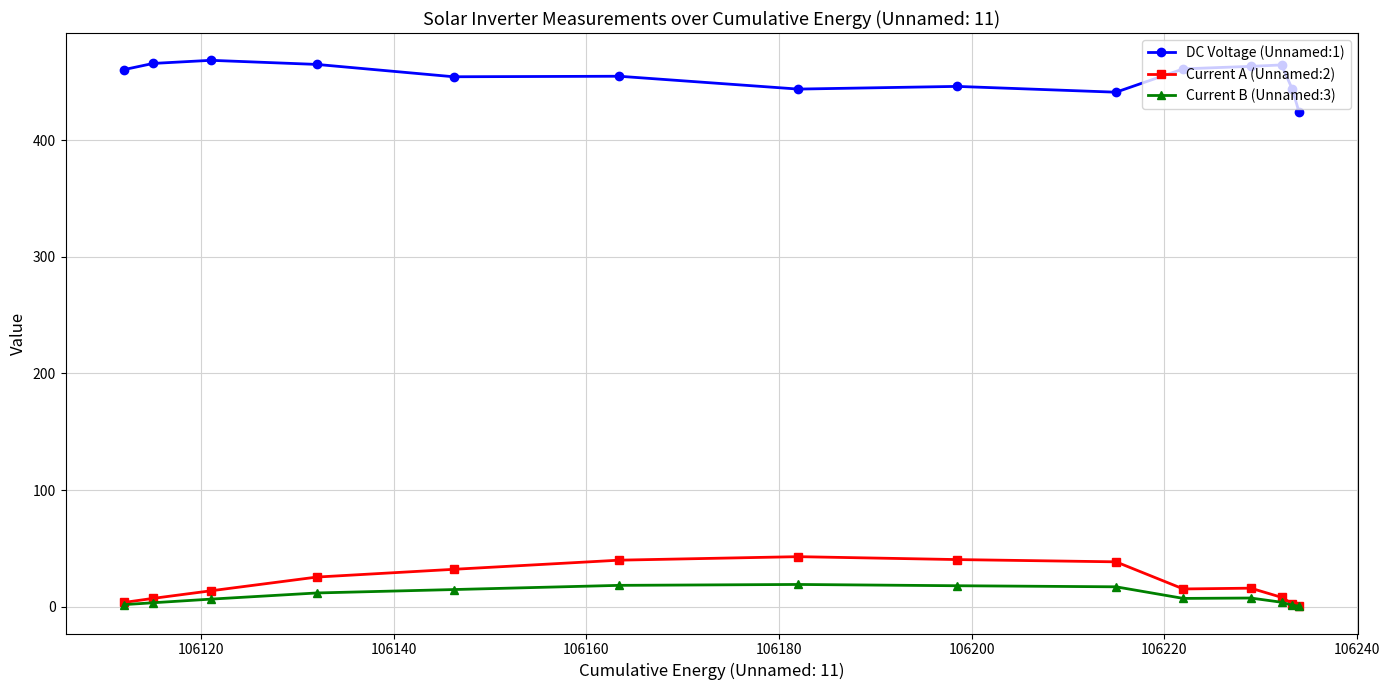

True or false: Current B (Unnamed:3) and DC Voltage (Unnamed:1) intersect in this chart.

False